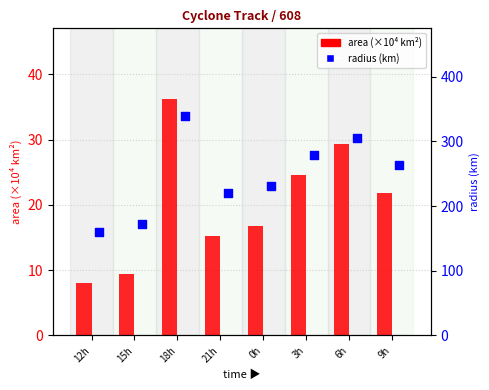

At which category is the sum across all series the highest?

18h